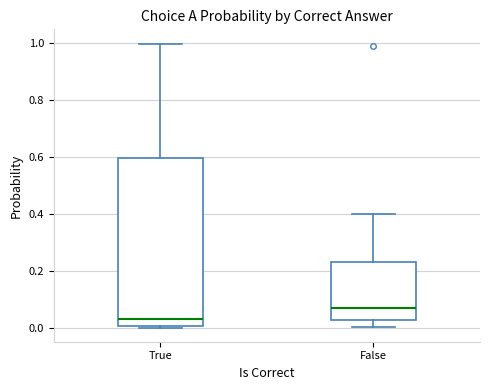

Reading left to right, read every box against the y-axis: the position of its median line, the range the box covers, and the ends of its whiskers. The values are not printed on the chart, so give them approximately, as read against the axis.

True: median 0.02, box 0.00 to 0.60, whiskers 0.00 to 1.00
False: median 0.06, box 0.02 to 0.24, whiskers 0.00 to 0.40